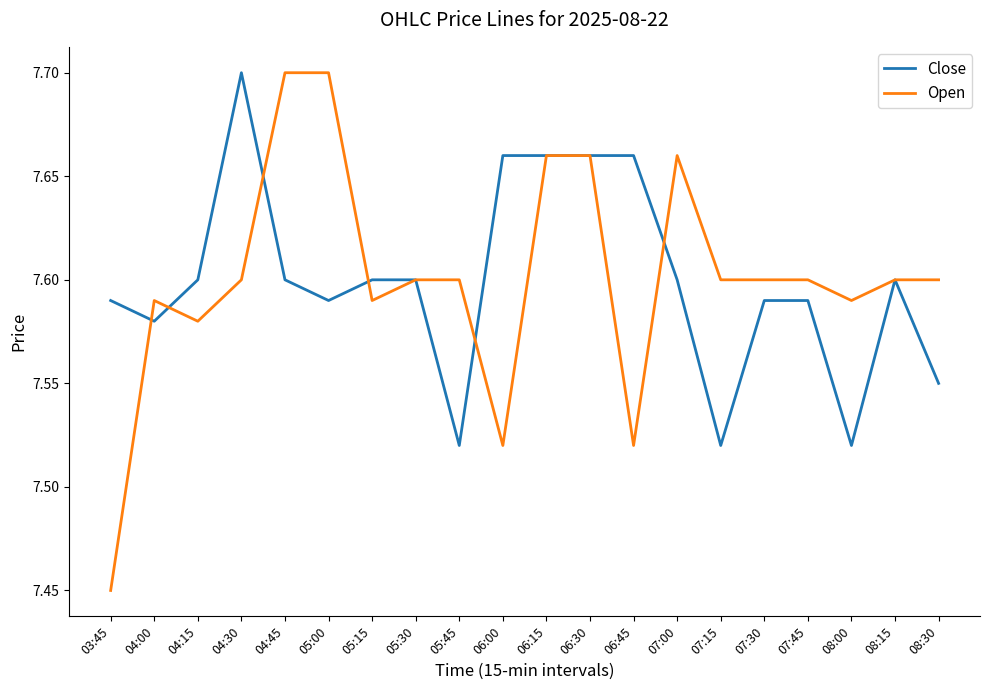

Count the Open values in the range 7 to 8.

20